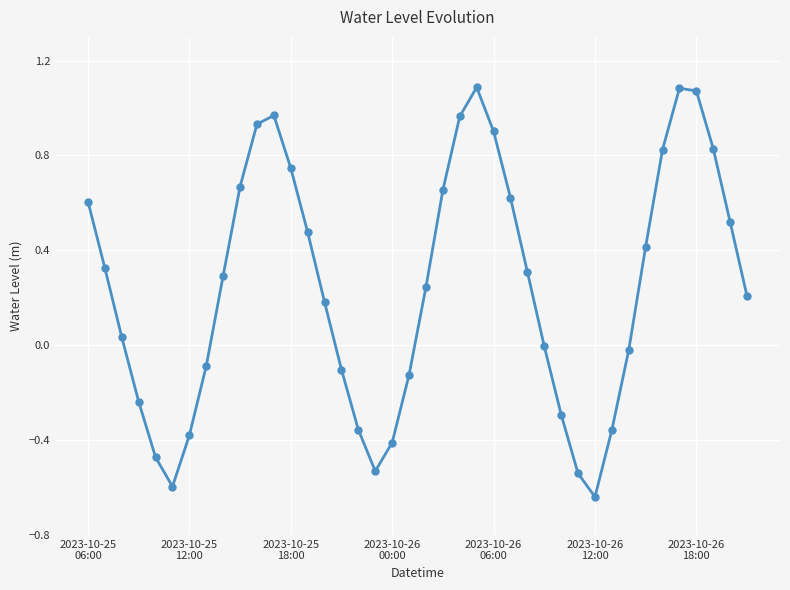

What is the difference between the maximum and second lowest values?

1.7